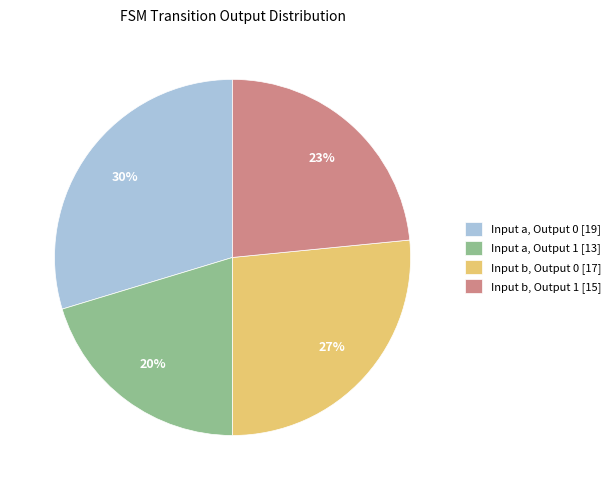

Does Input b, Output 0 [17] represent more than half of the total?

No